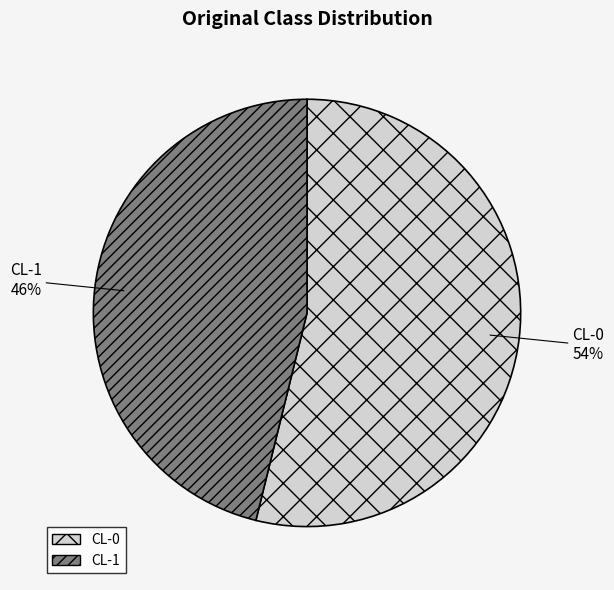

Which has a higher value, CL-1 or CL-0?

CL-0